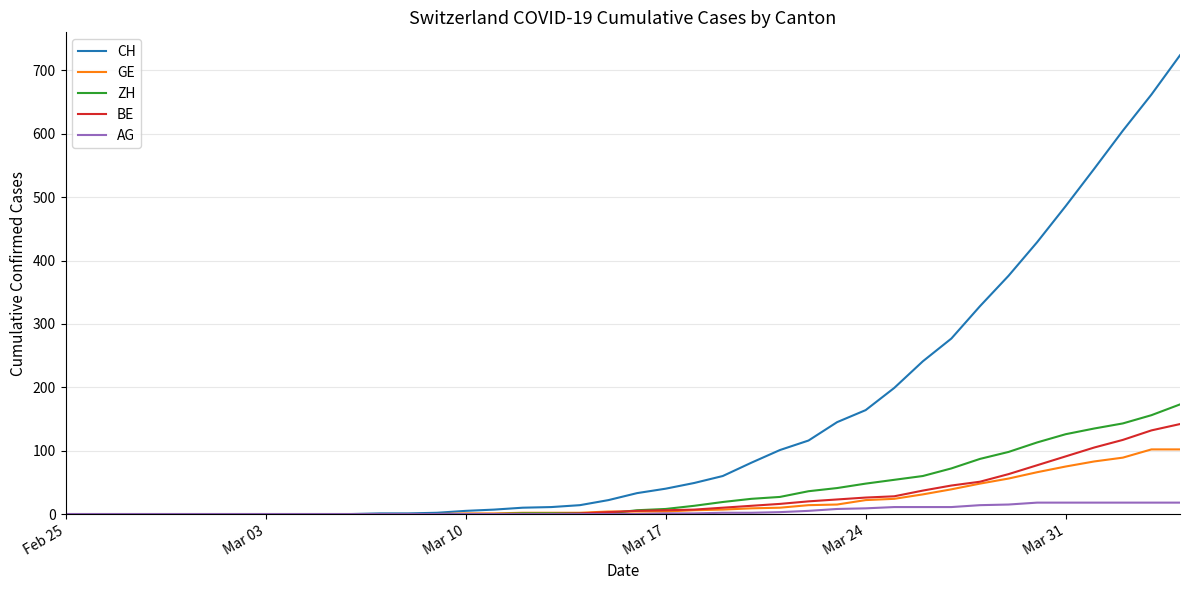

Which series has the largest total across all categories?

CH